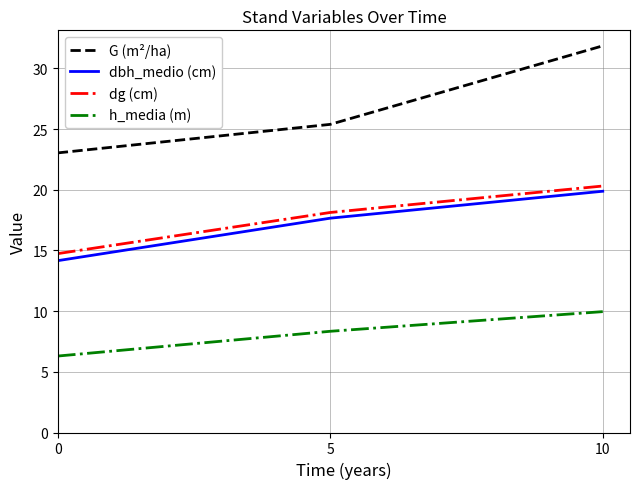

Which series has the largest range (max minus min)?

G (m²/ha)